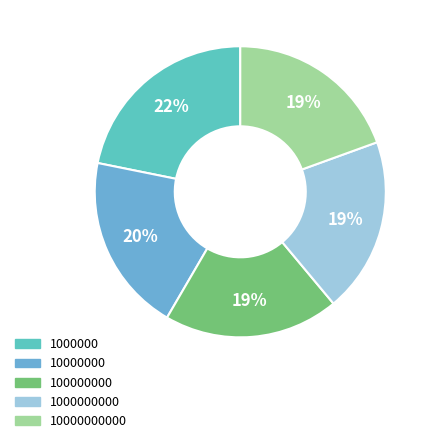

Does 1000000 account for over 50% of the chart?

No